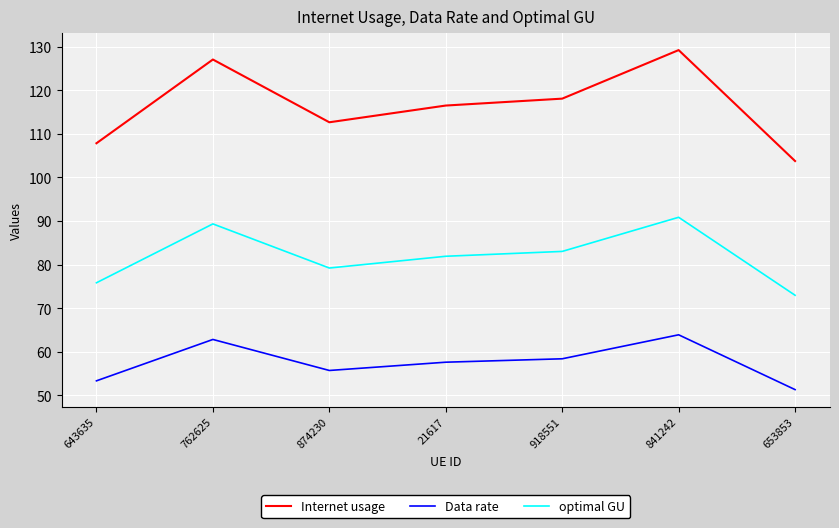

In Data rate, how many points are higher than both neighbors (excluding endpoints)?

2